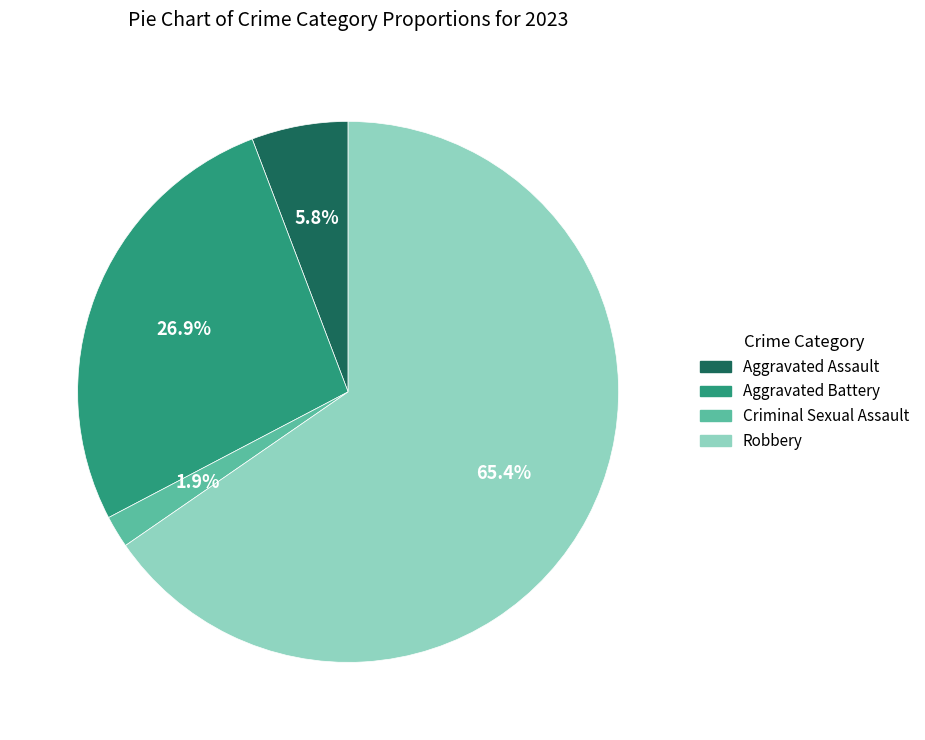

Count the number of slices in the pie.

4